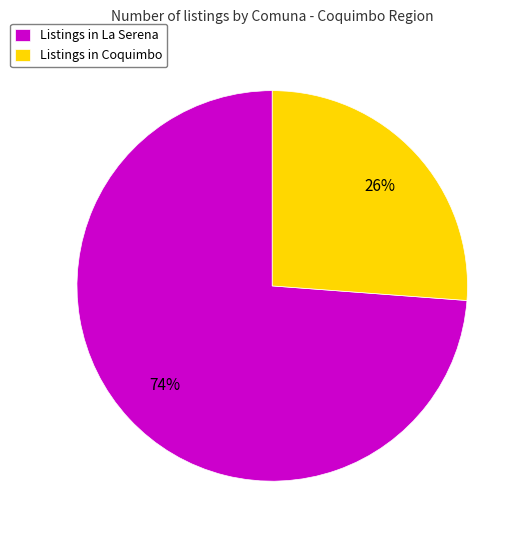

Is it true that Listings in Coquimbo is 26% of the pie?

True